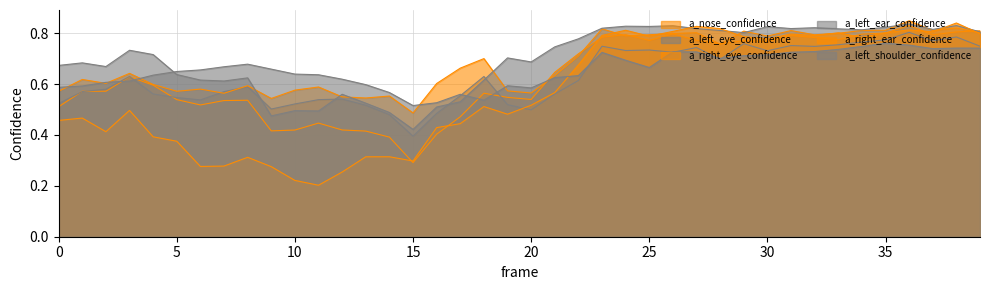

How many a_left_eye_confidence values are between 0 and 1?

40